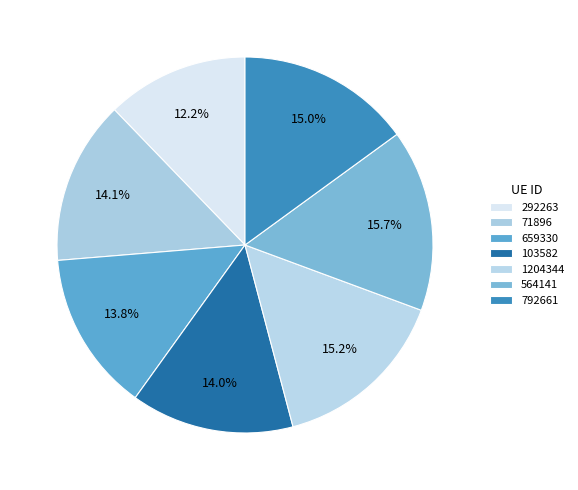

Approximately how many times larger is the value at 292263 compared to 1204344?

0.8